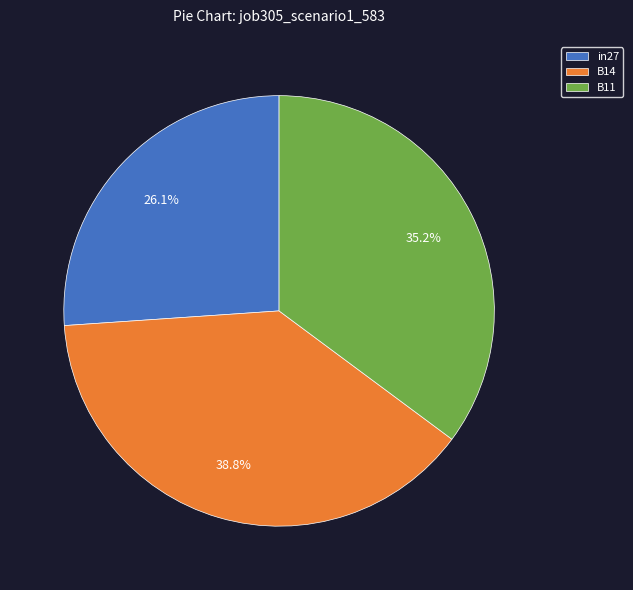

Is the sum of B14 and in27 greater than half?

Yes